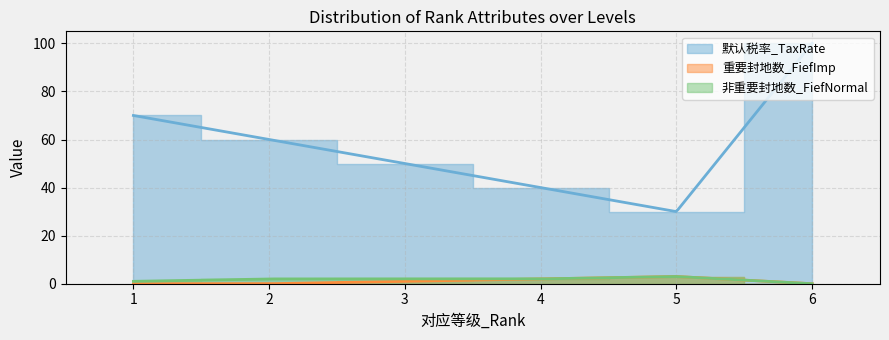

The 非重要封地数_FiefNormal series shows 3 at 5. True or false?

True